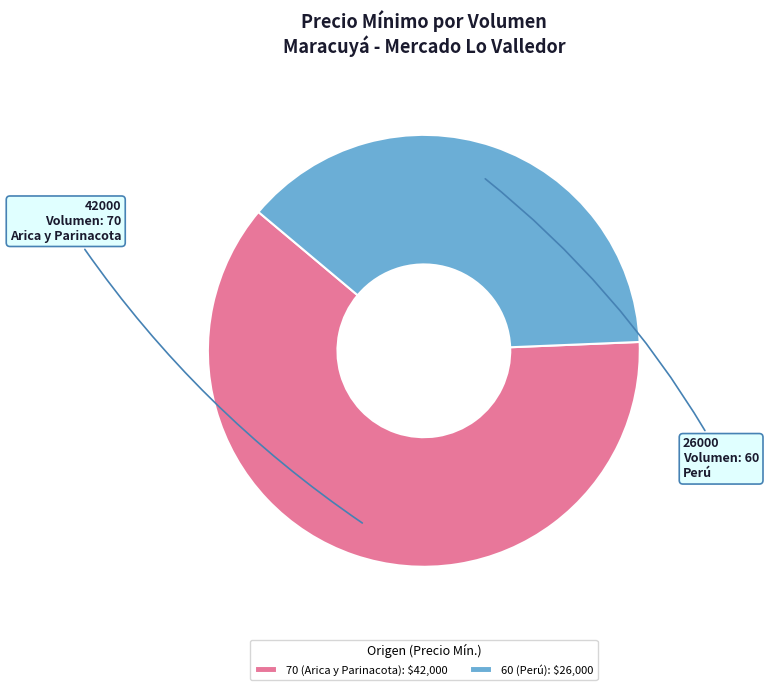

Is 70 (Arica y Parinacota): $42,000 the majority of the pie?

Yes